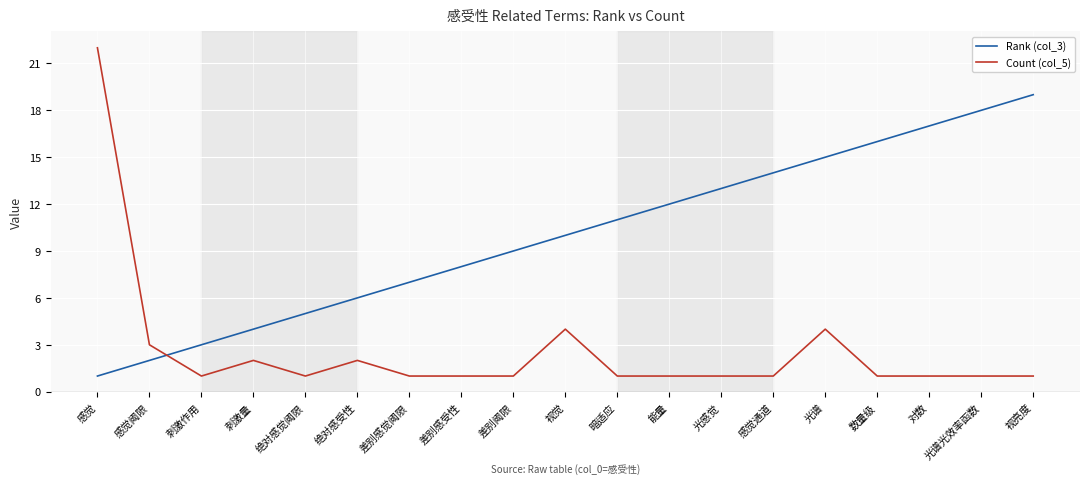

Which series has the largest total across all categories?

Rank (col_3)